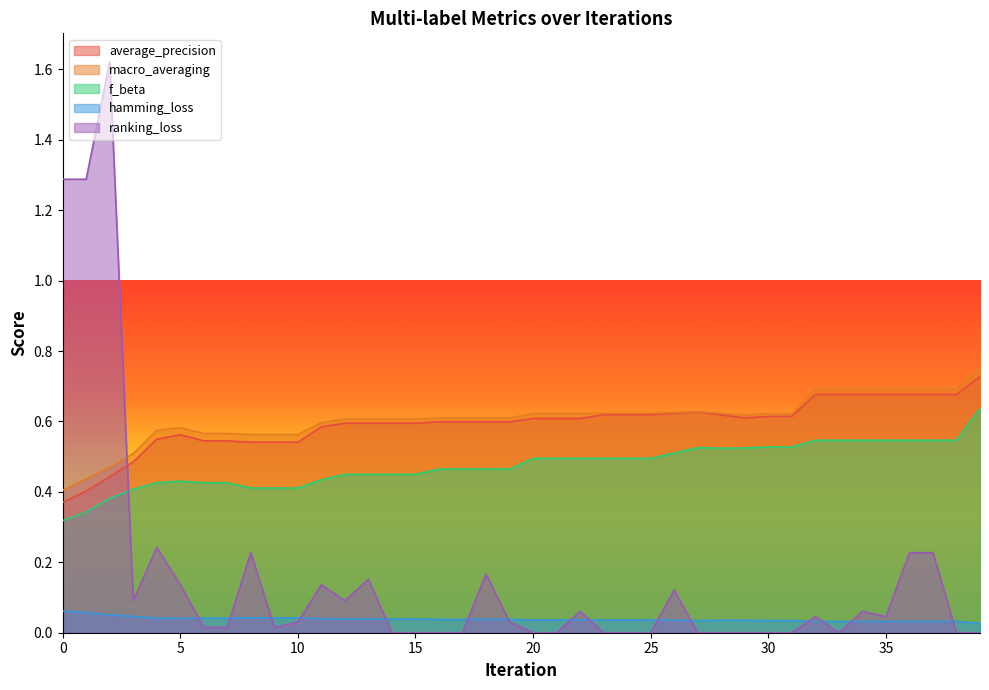

True or false: f_beta has more than 2 points higher than both neighbors.

False